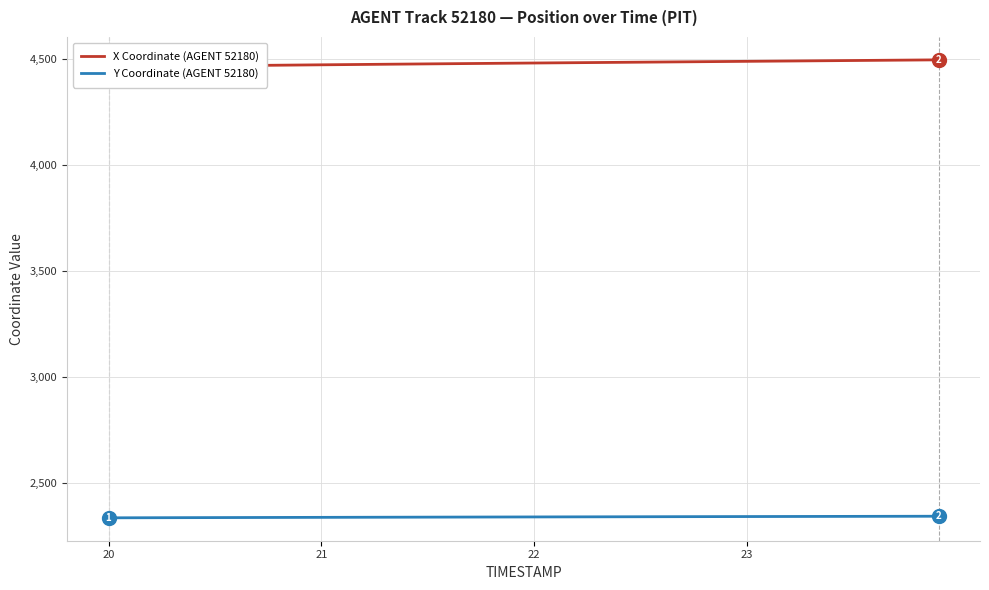

Reading left to right, what are all the values shown in this chart?

X Coordinate (AGENT 52180): 4464.2	4465.2	4466.2	4467.2	4468.2	4469.1	4470.1	4471.0	4472.0	4472.9	4473.8	4474.7	4475.6	4476.4	4477.3	4478.2	4479.0	4479.9	4480.7	4481.5	4482.3	4483.1	4483.9	4484.7	4485.5	4486.3	4487.1	4487.9	4488.7	4489.4	4490.2	4491.0	4491.8	4492.6	4493.4	4494.1	4494.9	4495.7	4496.5	4497.2
Y Coordinate (AGENT 52180): 2333.6	2333.8	2334.0	2334.3	2334.5	2334.7	2334.9	2335.2	2335.4	2335.6	2335.8	2336.0	2336.2	2336.4	2336.6	2336.8	2337.0	2337.2	2337.4	2337.6	2337.8	2338.0	2338.1	2338.3	2338.5	2338.7	2338.9	2339.1	2339.2	2339.4	2339.6	2339.7	2339.9	2340.1	2340.2	2340.4	2340.6	2340.8	2340.9	2341.1